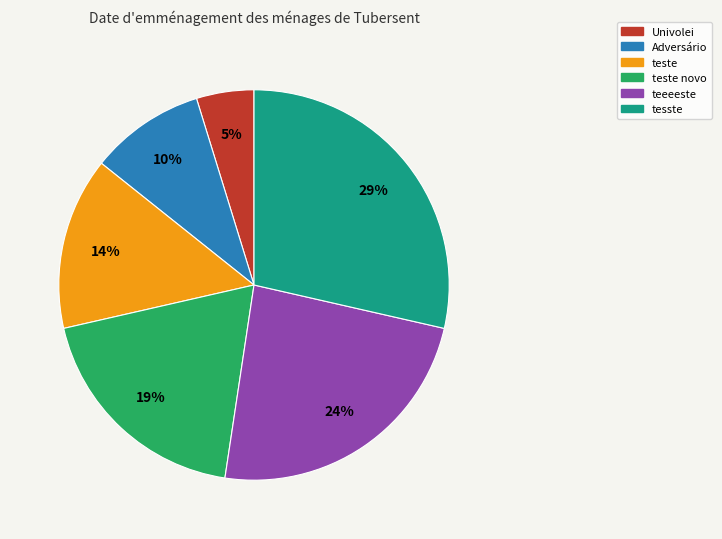

To the nearest percent, what is the difference between the largest and smallest slice percentages?

24%